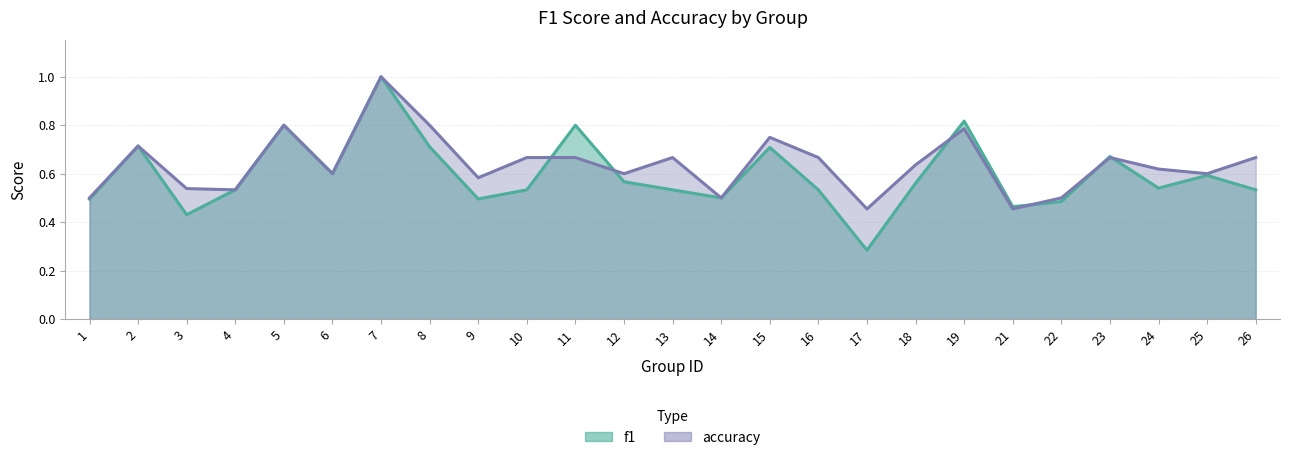

How many times do f1 and accuracy cross each other?

6